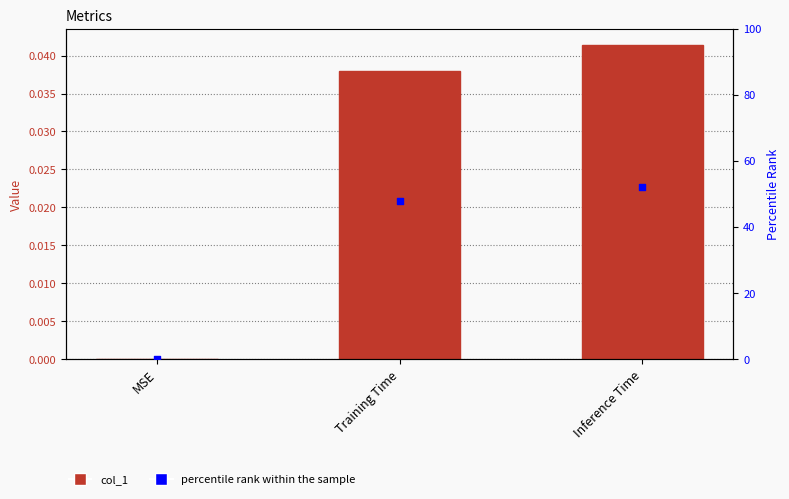

At which category is the sum across all series the highest?

Inference Time